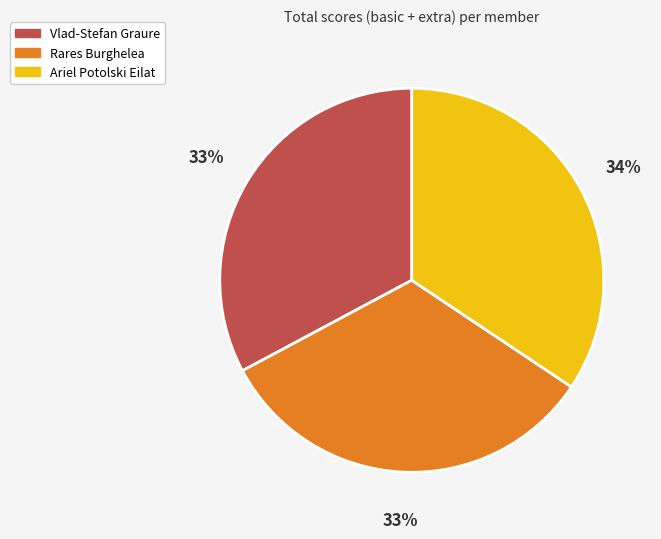

Count the number of slices in the pie.

3